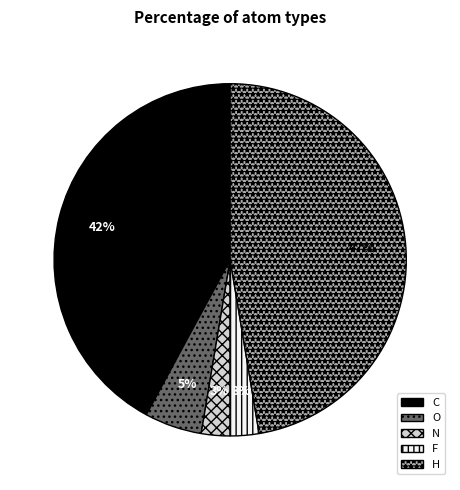

How many slices are in this pie chart?

5